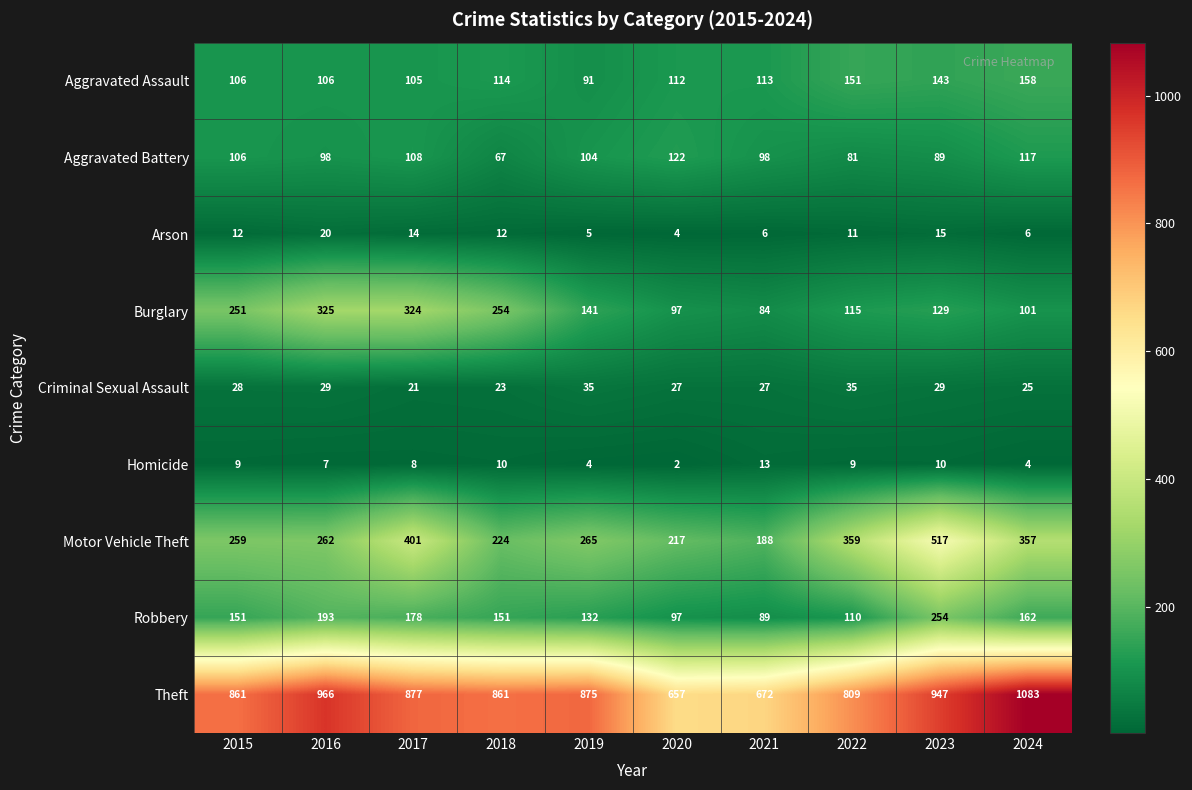

Which label corresponds to the largest value in the chart?

2024